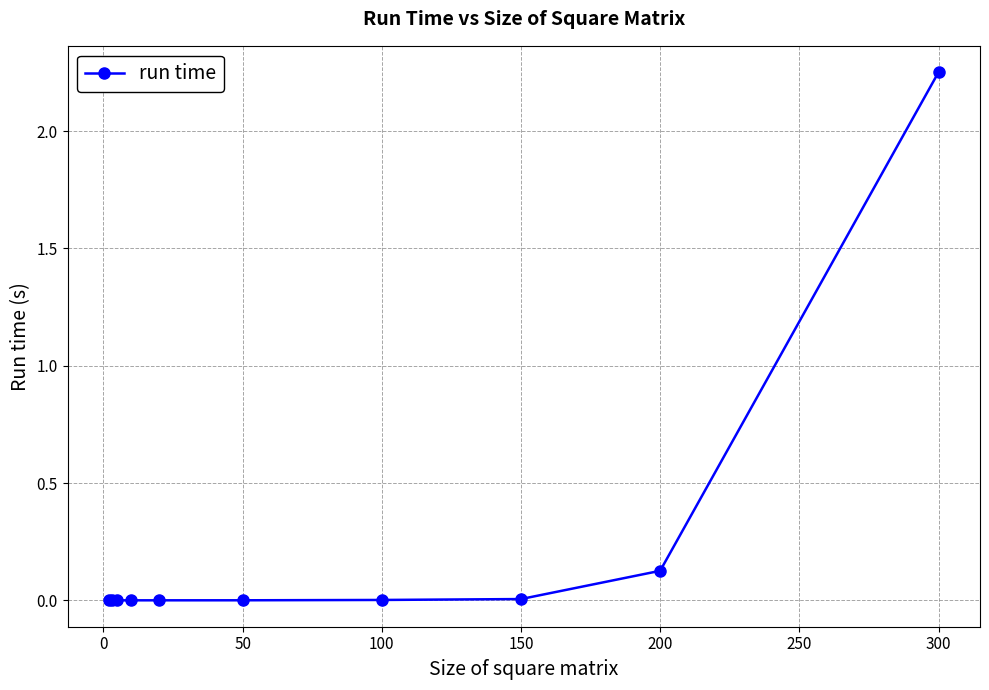

Is this an area chart (filled region under the line)?

No